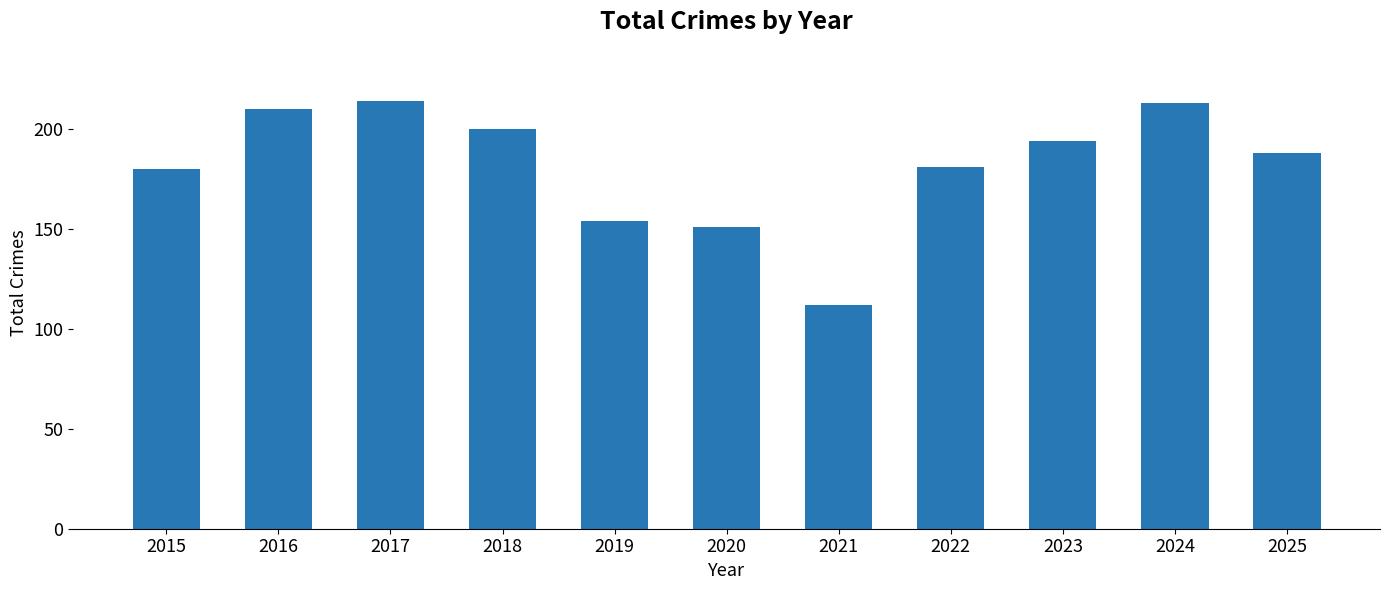

What is the value of the 4th bar from the left?

200